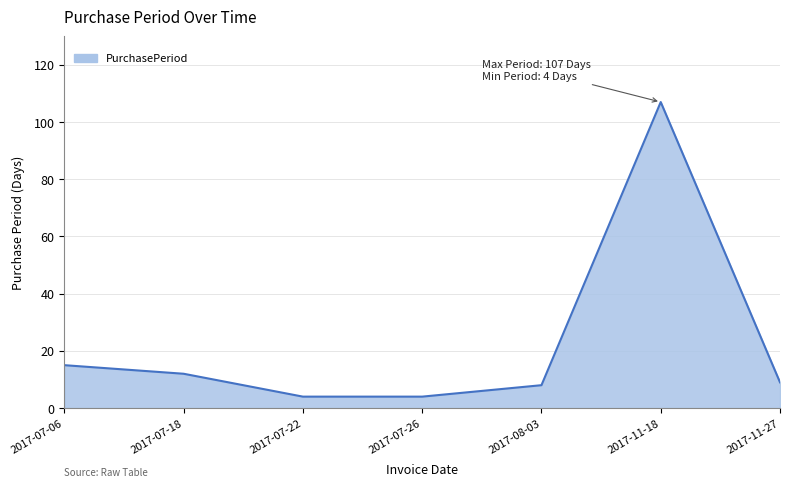

What is the greatest value displayed?

107